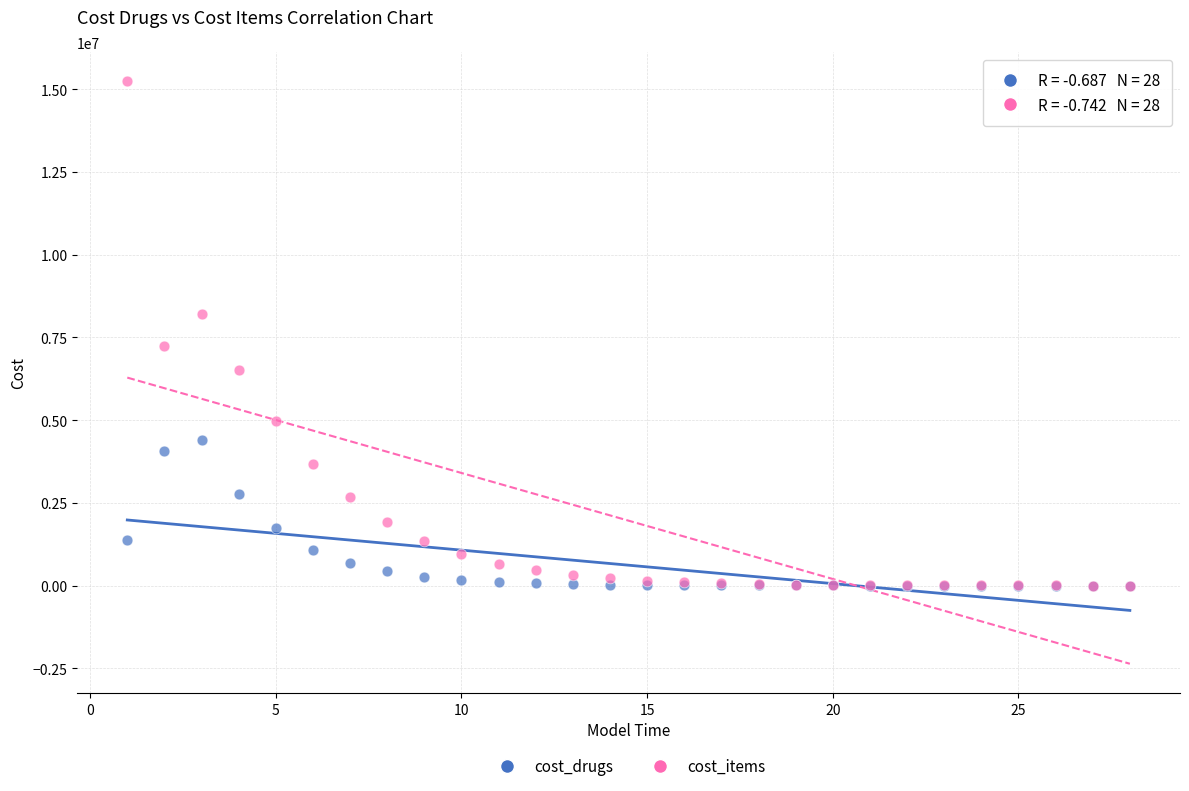

Which series reaches the maximum Y coordinate?

cost_items